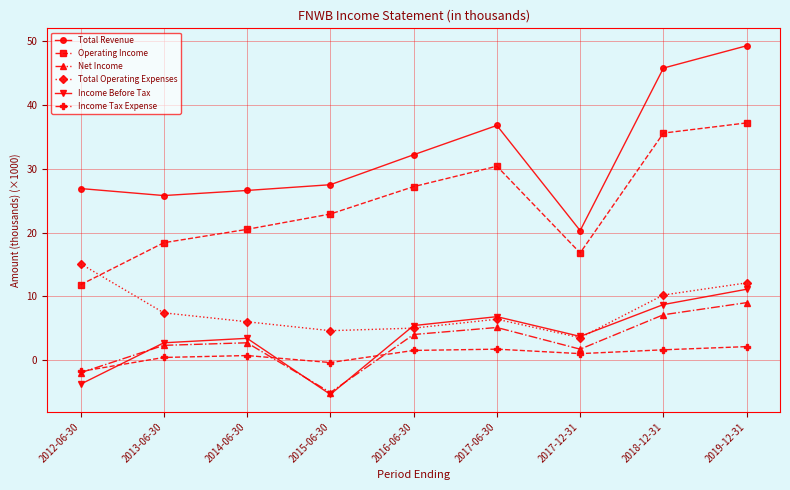

What is the difference between the highest and lowest values at 2013-06-30?

25.4